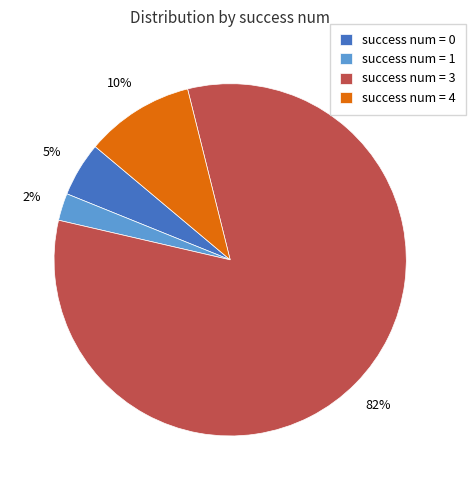

Does any single category account for the majority?

Yes